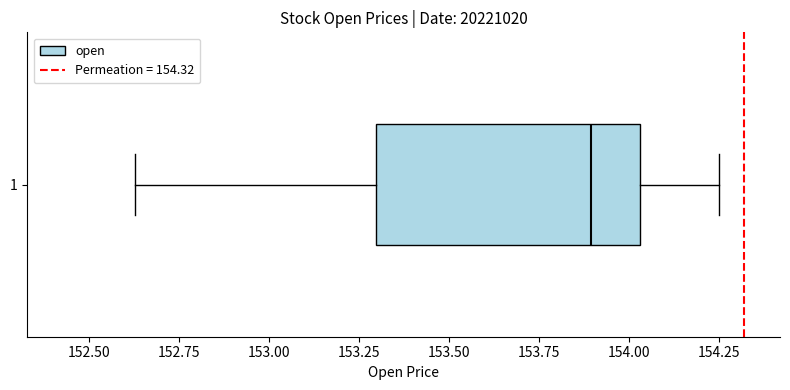

Transcribe this box plot: give where the median line is, the range the box spans, and where the two whiskers end, as read against the x-axis. The values are not printed on the chart, so give them approximately, as read against the axis.

median 153.90, box 153.30 to 154.05, whiskers 152.65 to 154.25